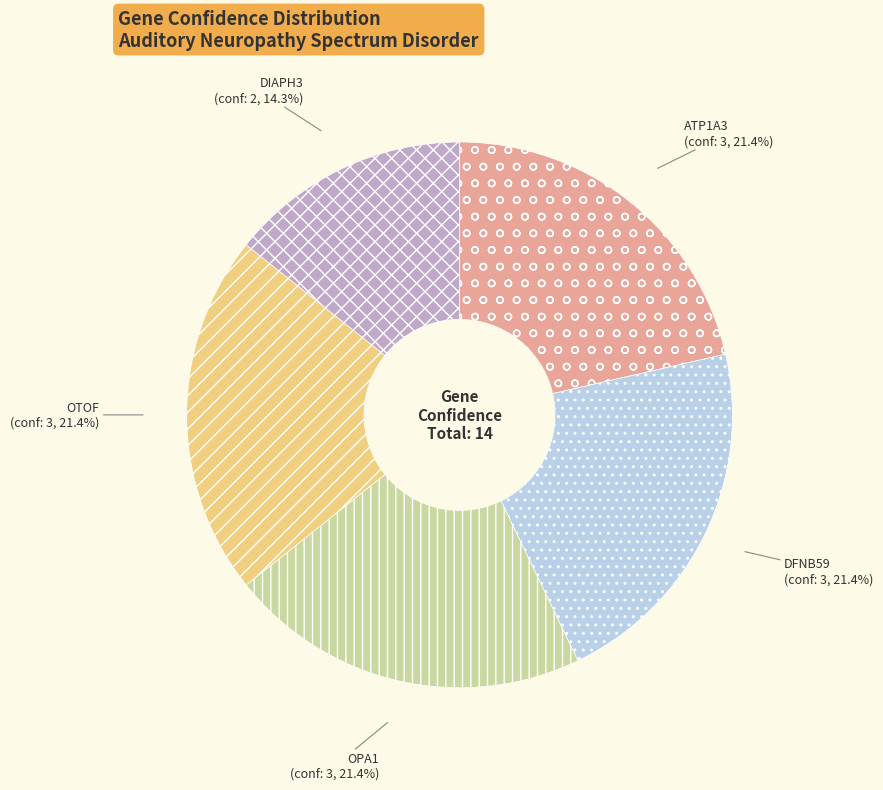

Is there any slice that represents more than half of the pie?

No